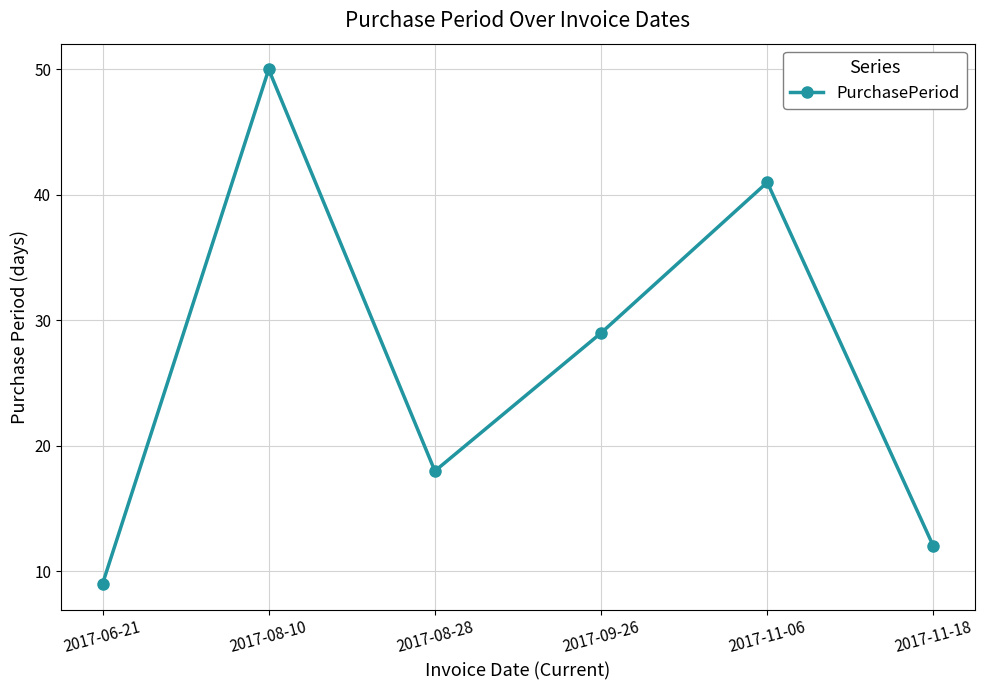

What is the smallest value displayed?

9